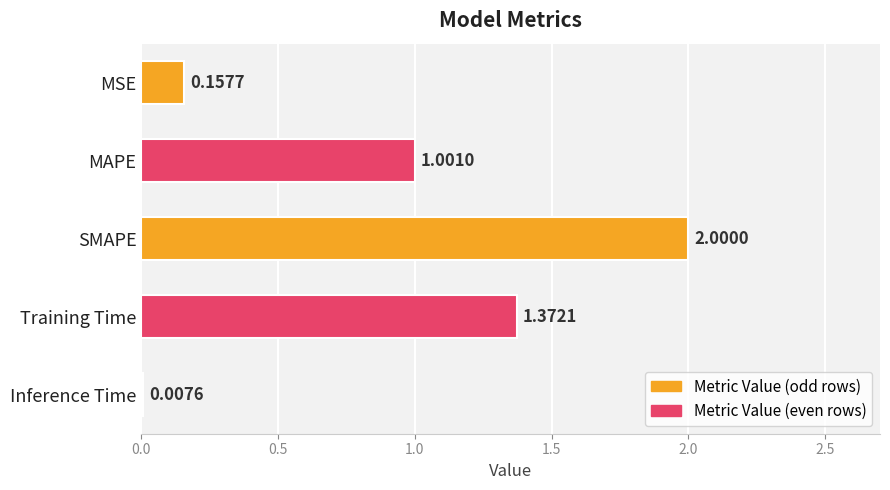

At which category does the chart reach its peak across all series?

SMAPE